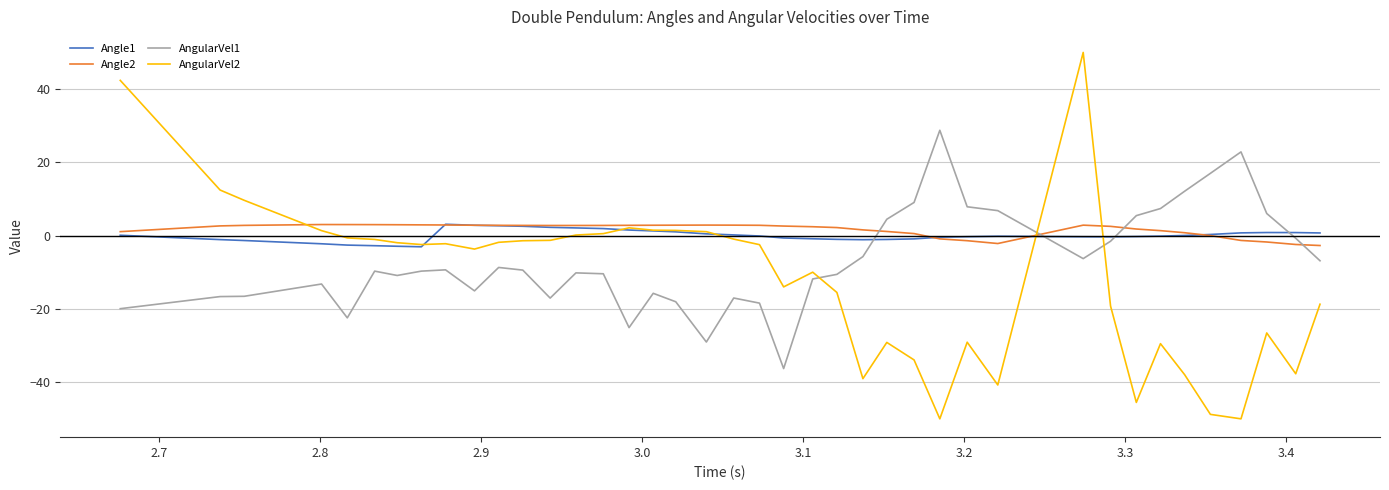

Which series ends up on top after the final intersection of AngularVel1 and AngularVel2?

AngularVel1